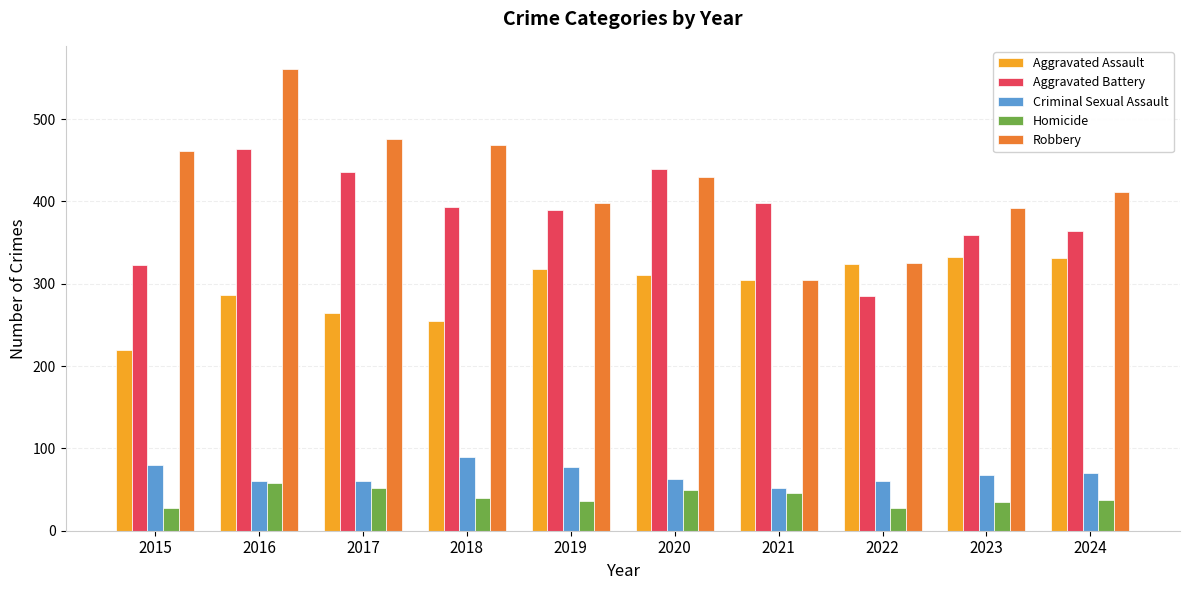

How many groups of bars are there?

10